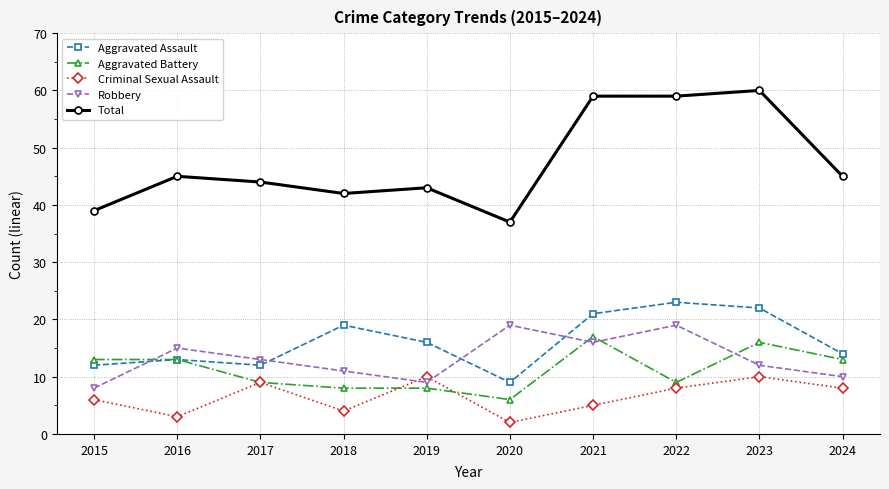

How many lines are shown in the chart?

5